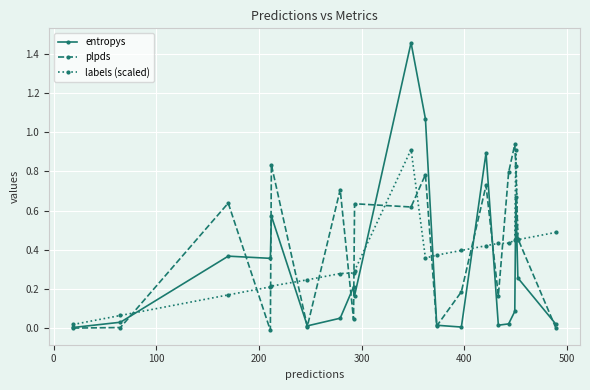

List the series in order of their overall mean, highest first.

plpds, labels (scaled), entropys